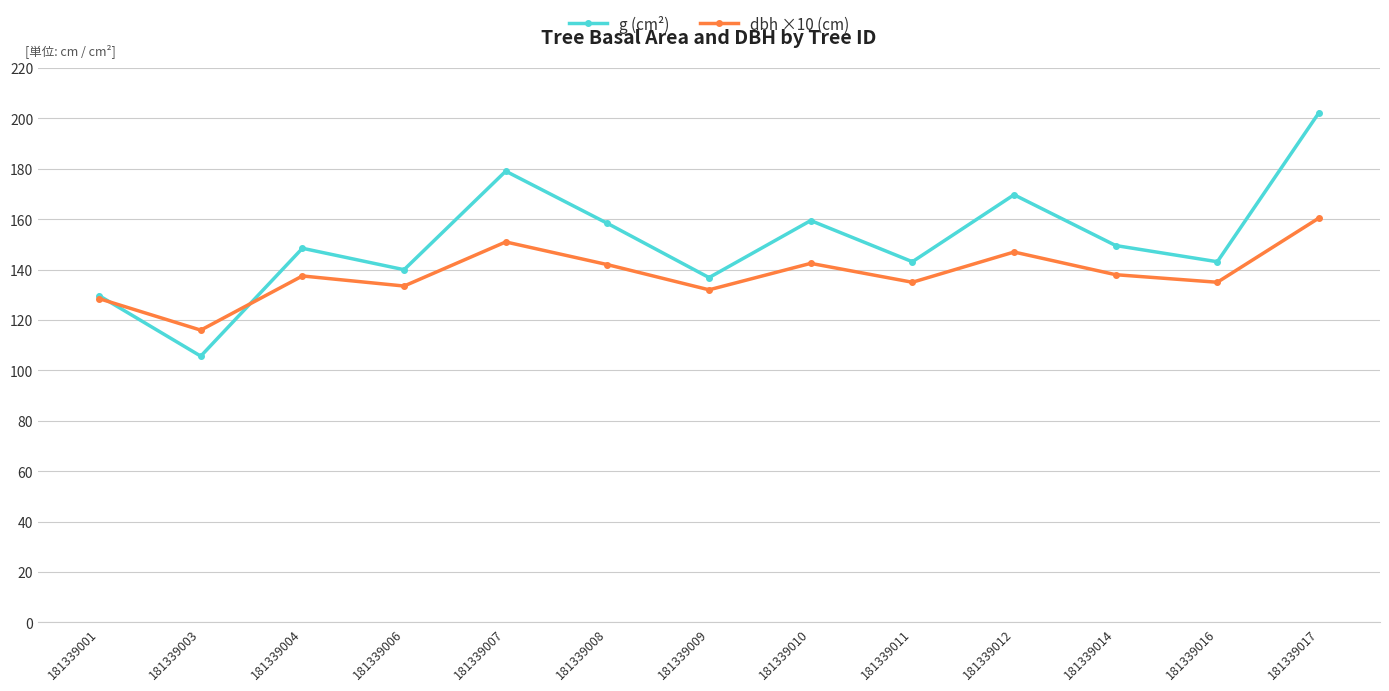

What is the difference between the maximum and minimum values in the g (cm²) series?

96.6